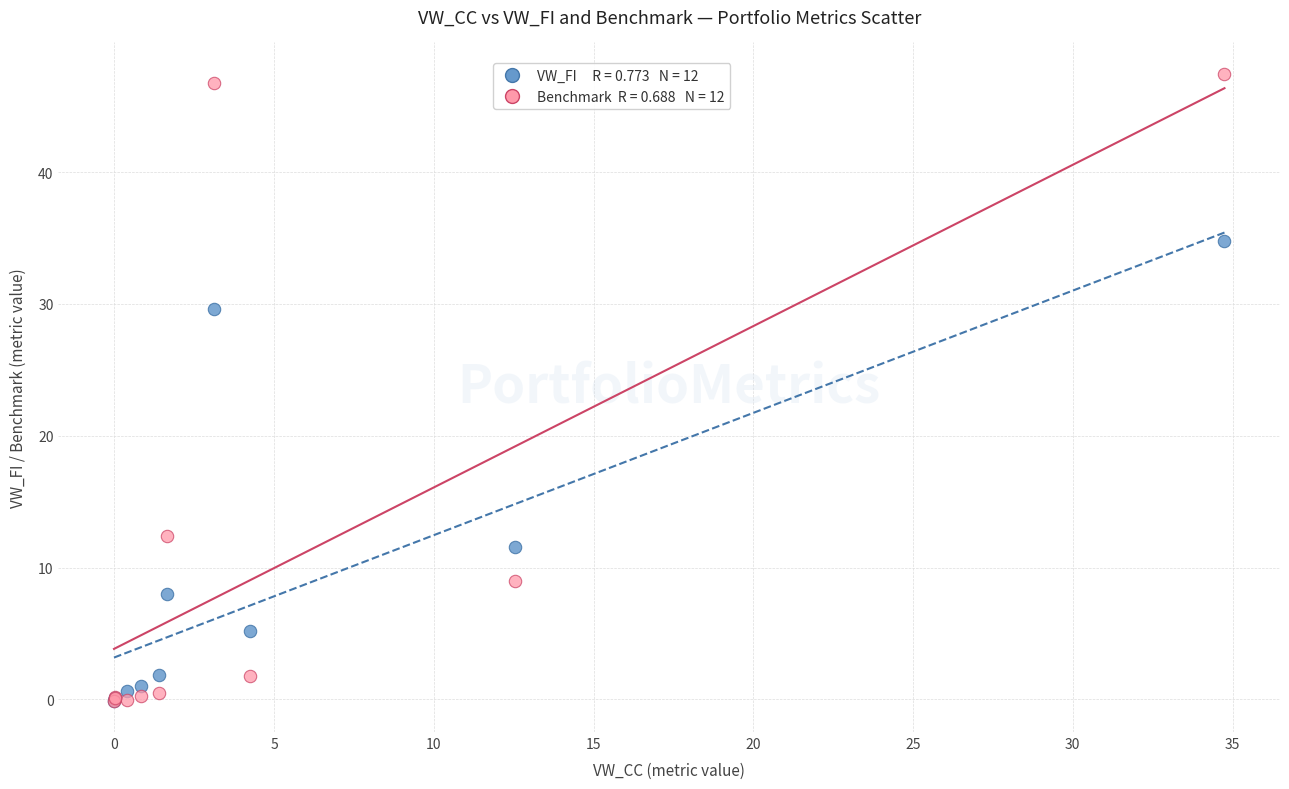

Across all series, what Y value is closest to 23?

29.6